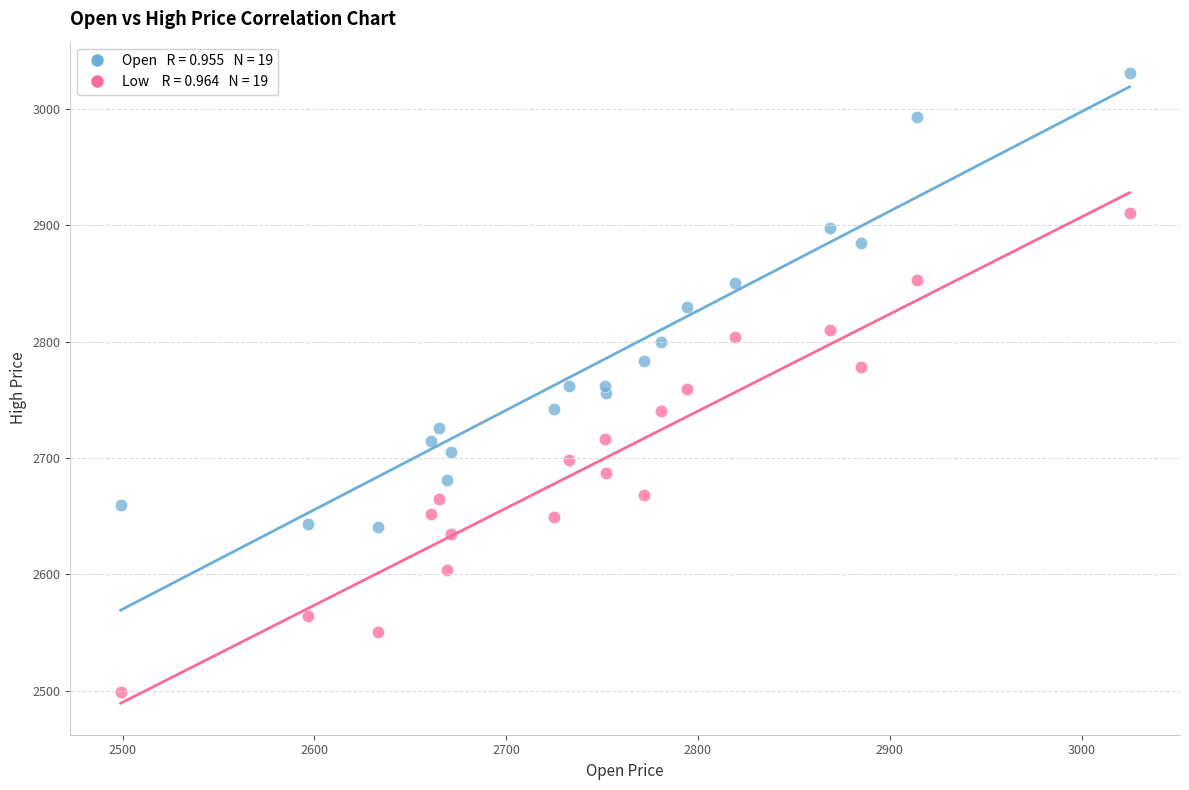

Across all data points, what is the range of Y values (max minus min)?

531.9